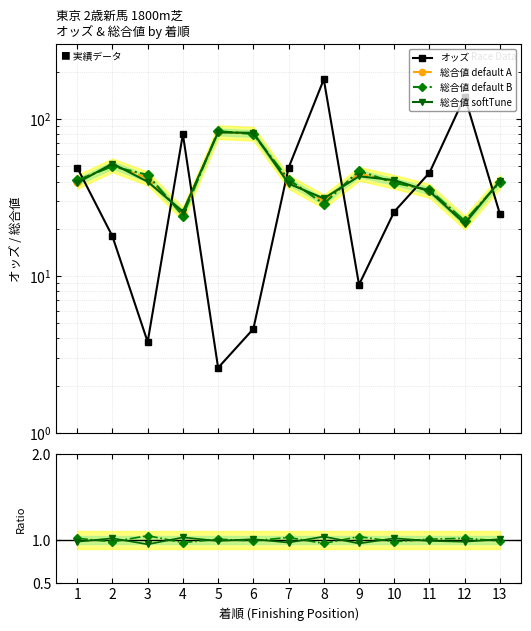

What is the total value across all series at 11?

152.5